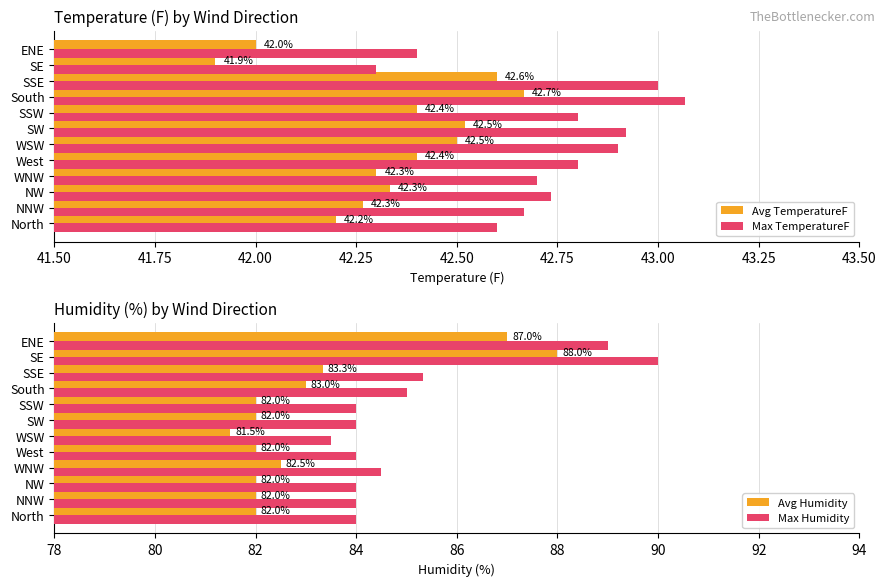

At which label does Max TemperatureF reach its minimum?

SE